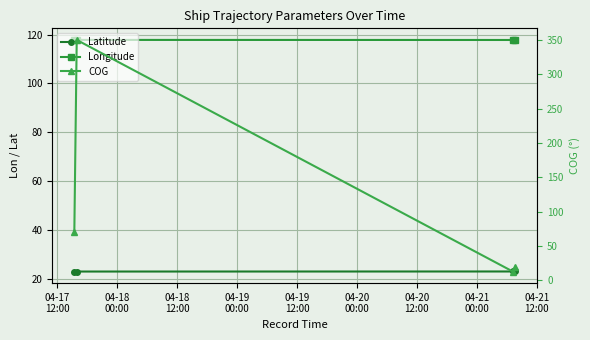

How many categories are shown in the chart?

4